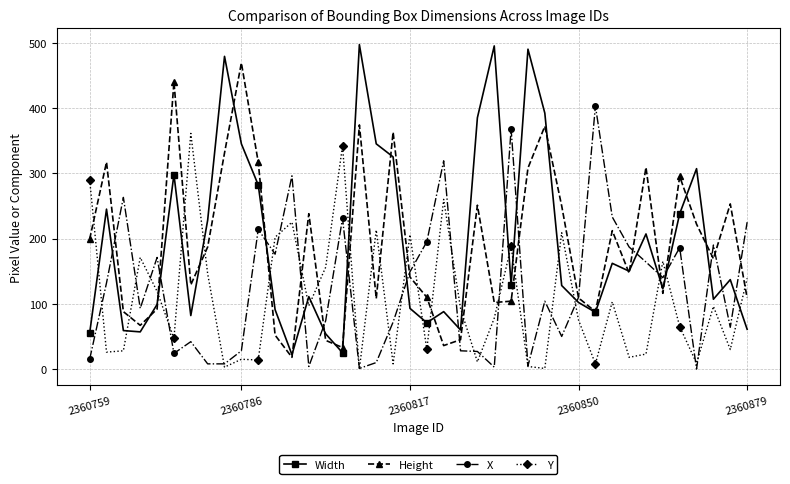

How many data points does each series have?

40